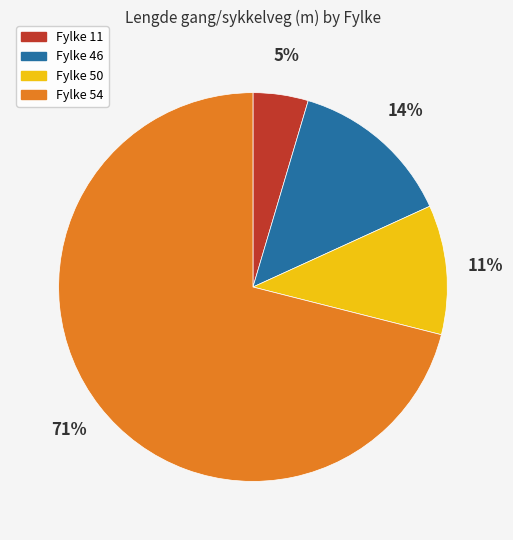

Is Fylke 54 the majority of the pie?

Yes